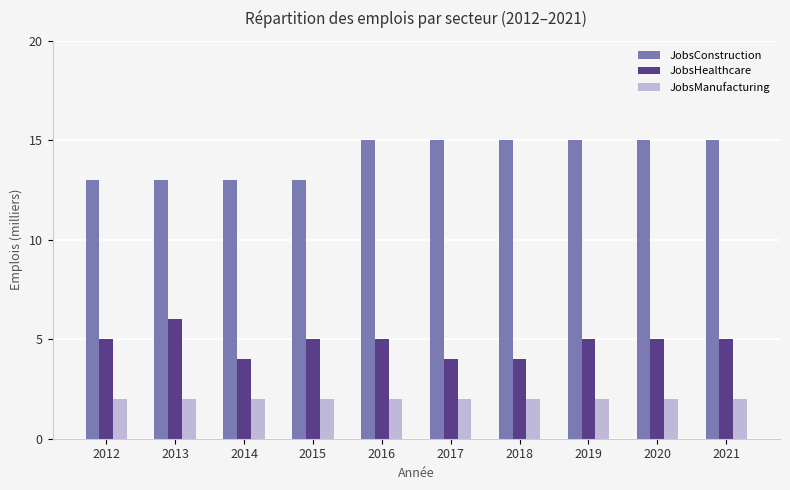

True or false: JobsHealthcare has a value of 4 at 2018.

True